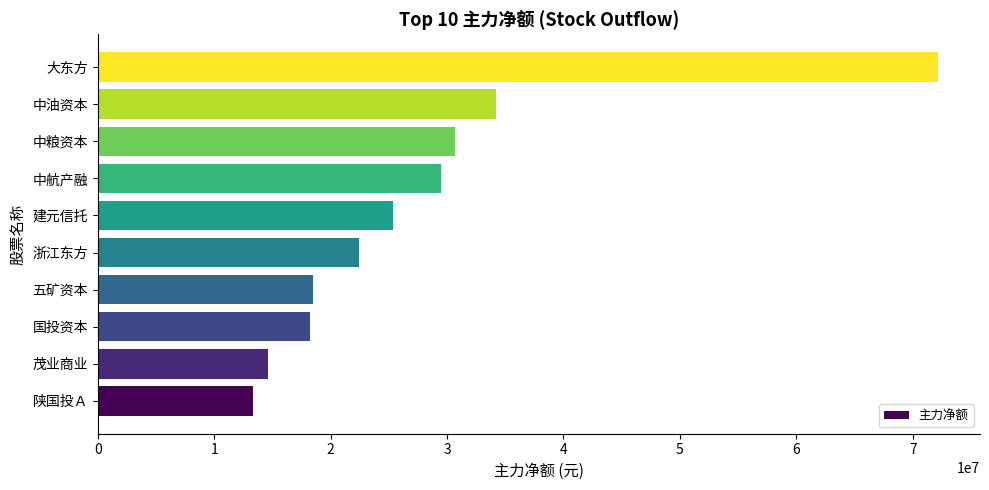

How many categories are shown in the chart?

10